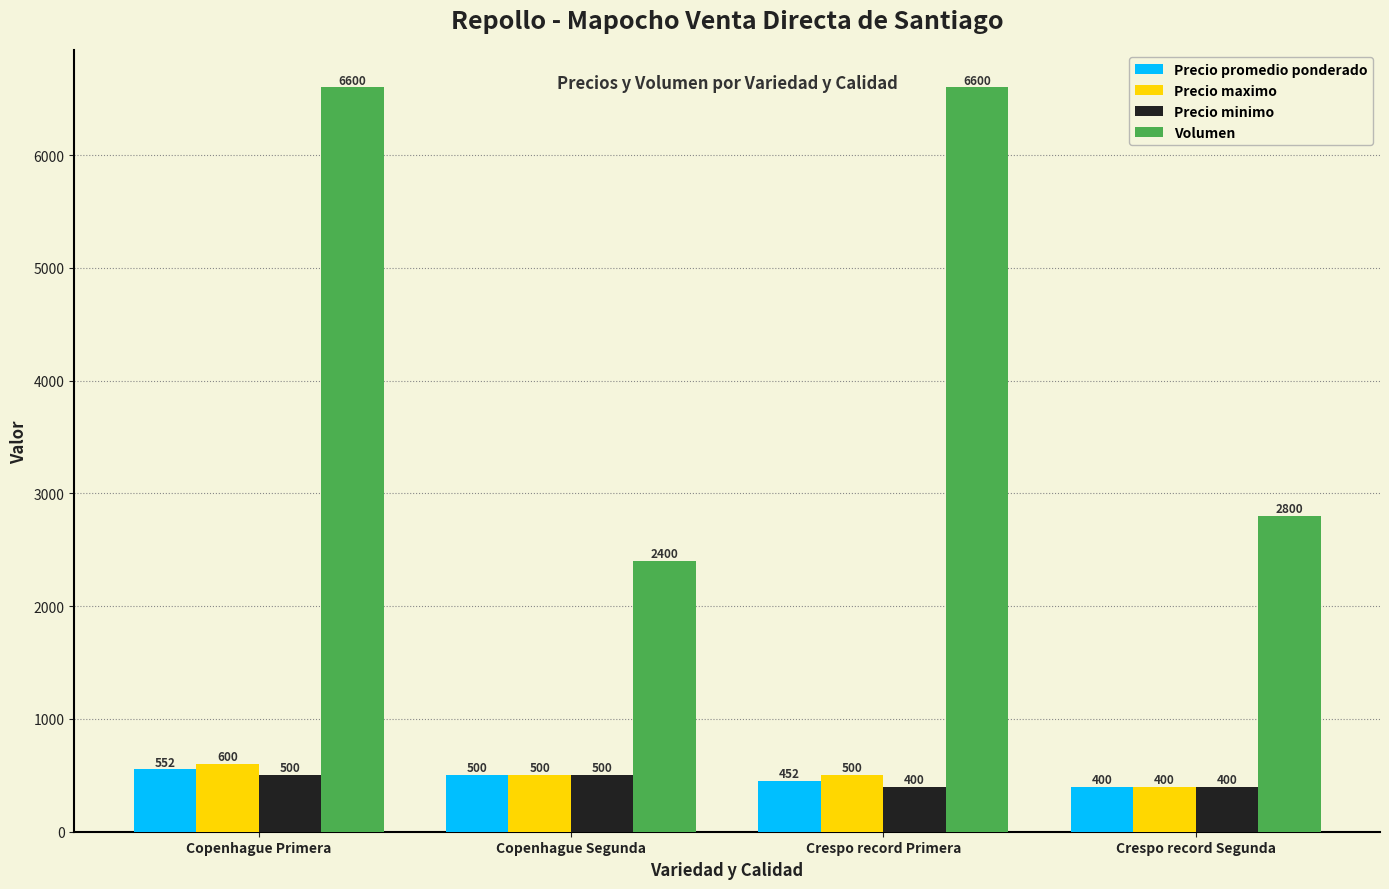

Reading left to right, extract all data points from this chart.

Precio promedio ponderado: Copenhague Primera=552	Copenhague Segunda=500	Crespo record Primera=452	Crespo record Segunda=400
Precio maximo: Copenhague Primera=600	Copenhague Segunda=500	Crespo record Primera=500	Crespo record Segunda=400
Precio minimo: Copenhague Primera=500	Copenhague Segunda=500	Crespo record Primera=400	Crespo record Segunda=400
Volumen: Copenhague Primera=6600	Copenhague Segunda=2400	Crespo record Primera=6600	Crespo record Segunda=2800